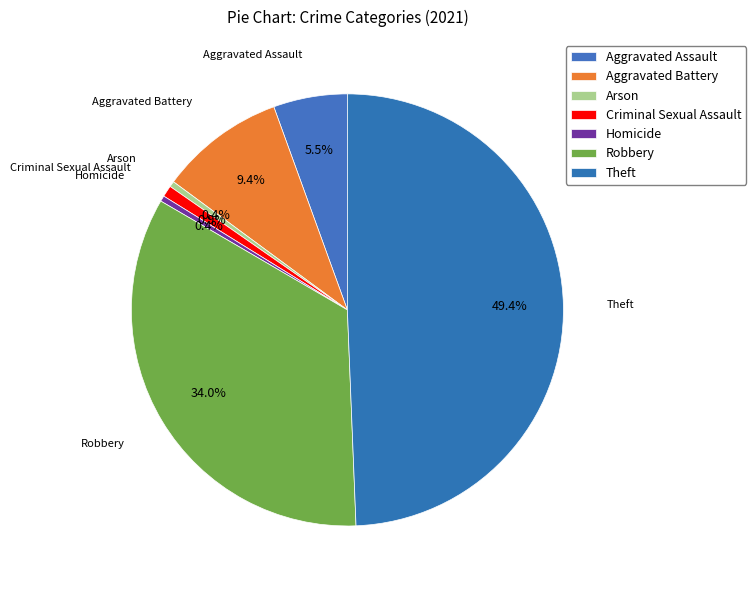

To the nearest percent, what is the combined percentage of Criminal Sexual Assault and Robbery?

35%